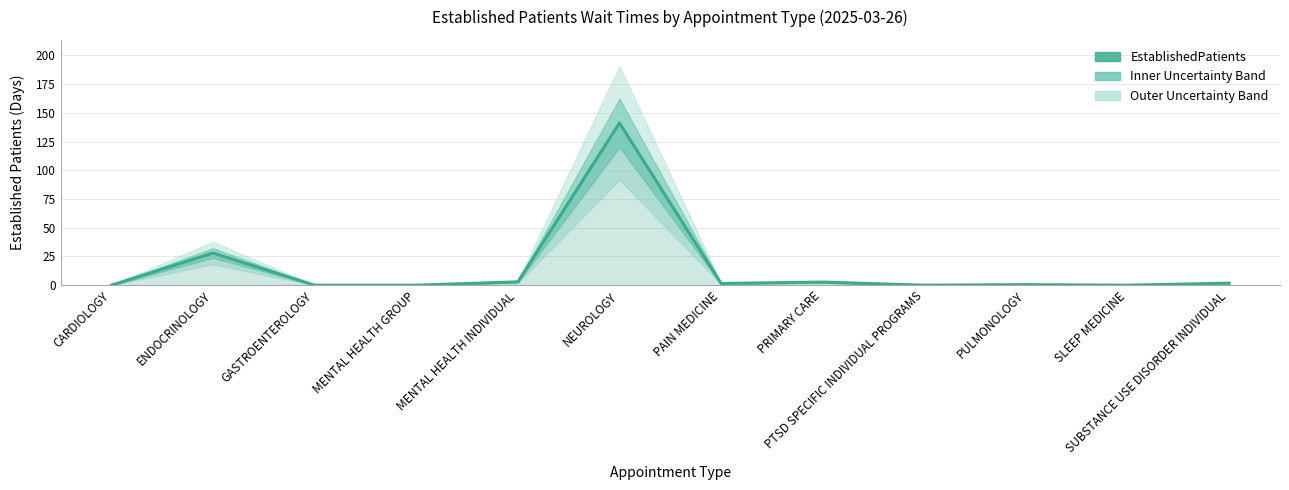

Is it true that the value at ENDOCRINOLOGY is 28.0?

True